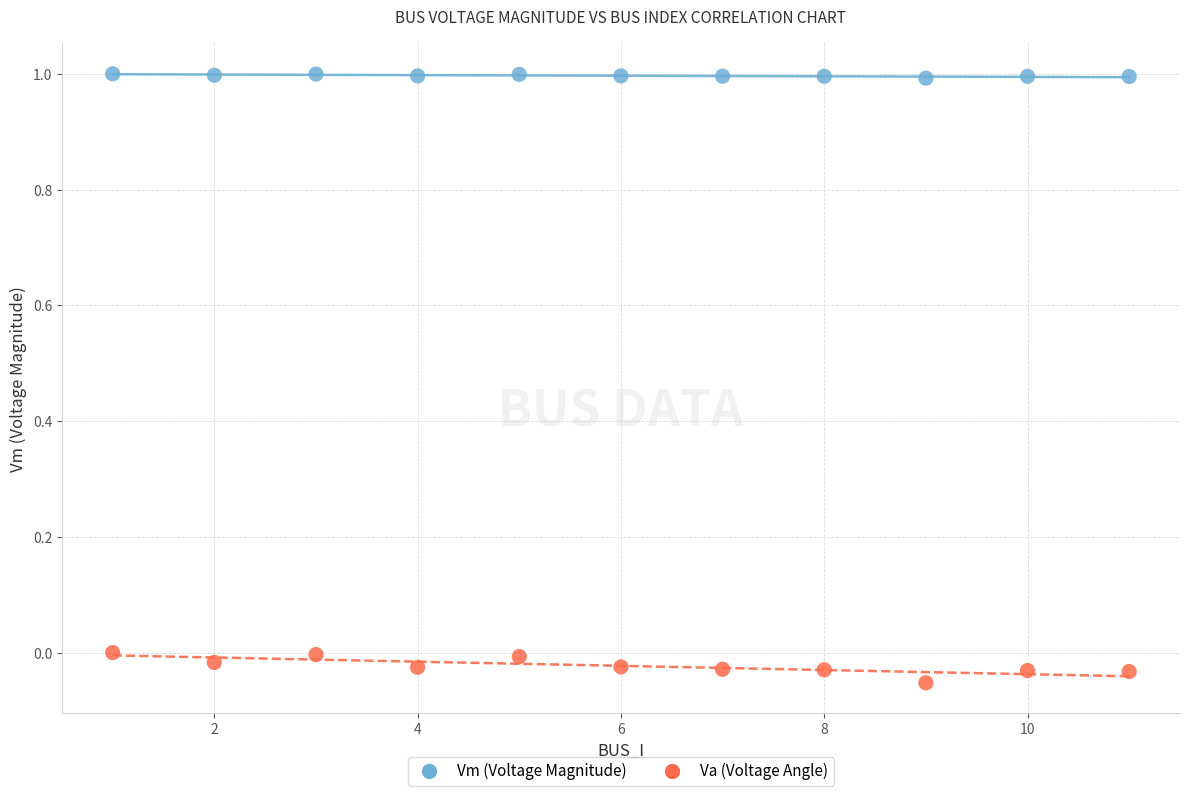

What are all the series names shown in the legend?

Vm (Voltage Magnitude), Va (Voltage Angle)